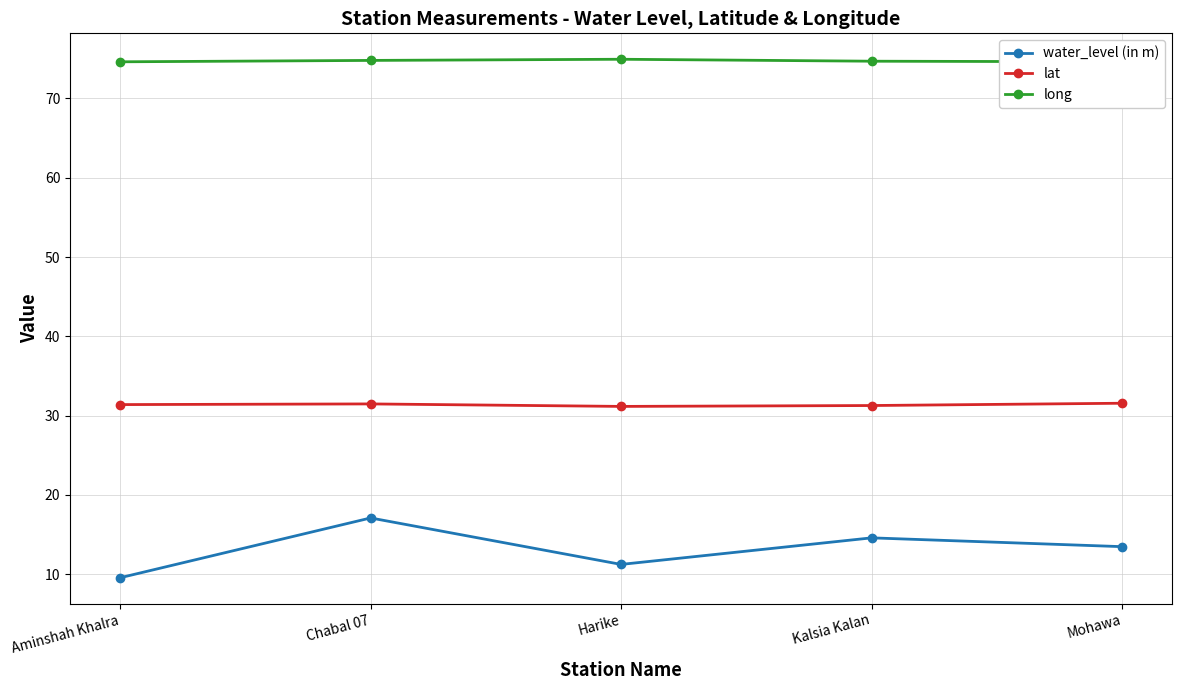

At which category is the sum across all series the highest?

Chabal 07